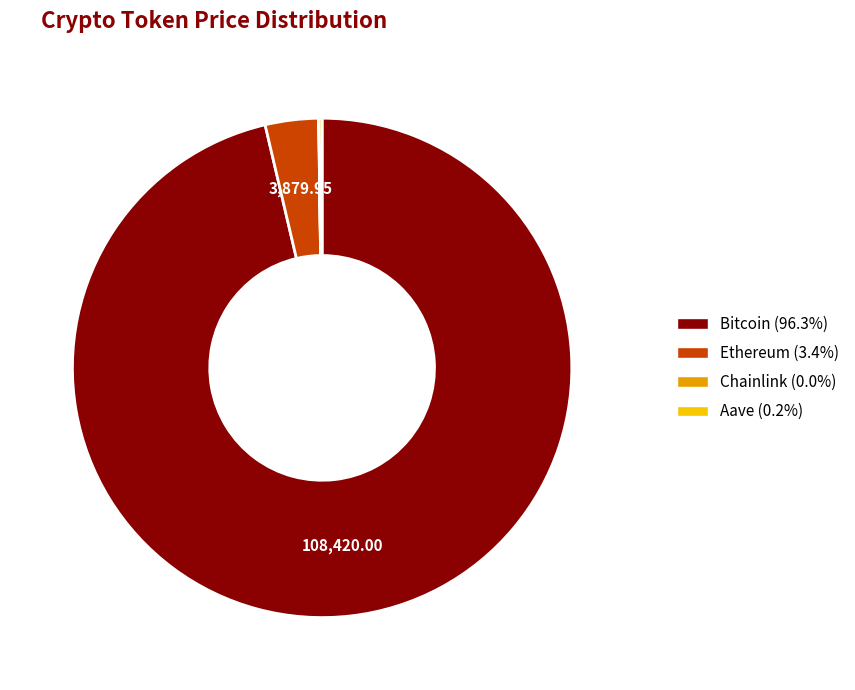

Does any single category account for the majority?

Yes